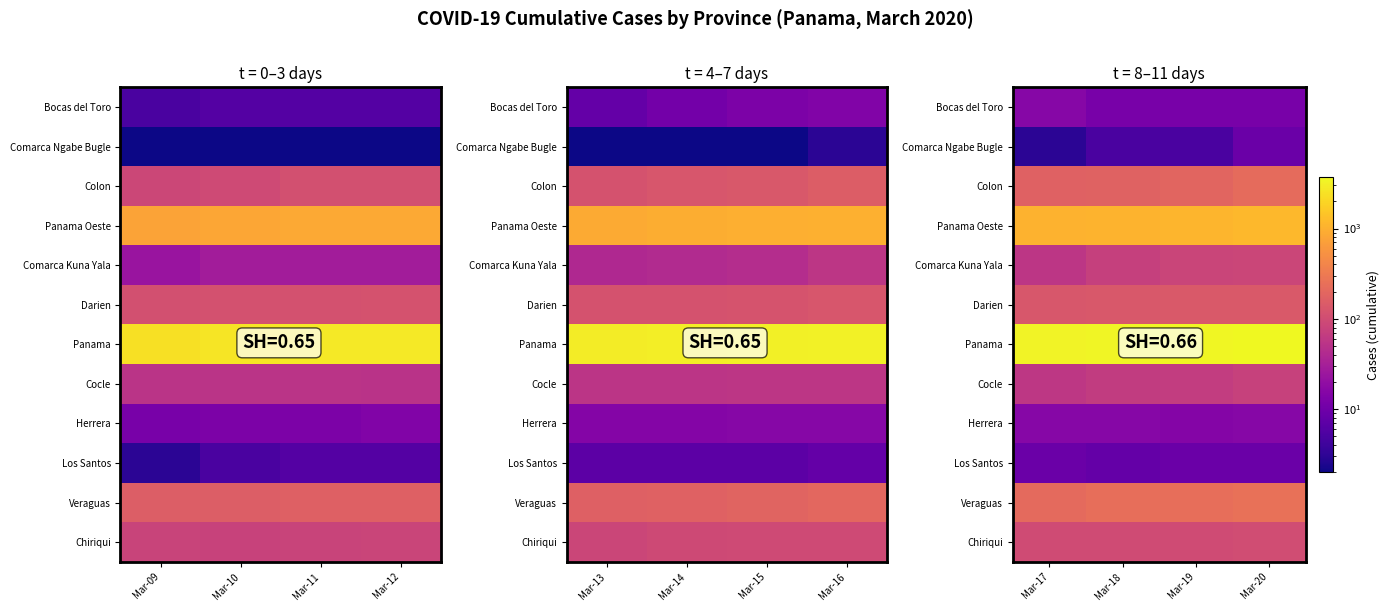

The Comarca Kuna Yala series shows 119 at Mar-19. True or false?

False